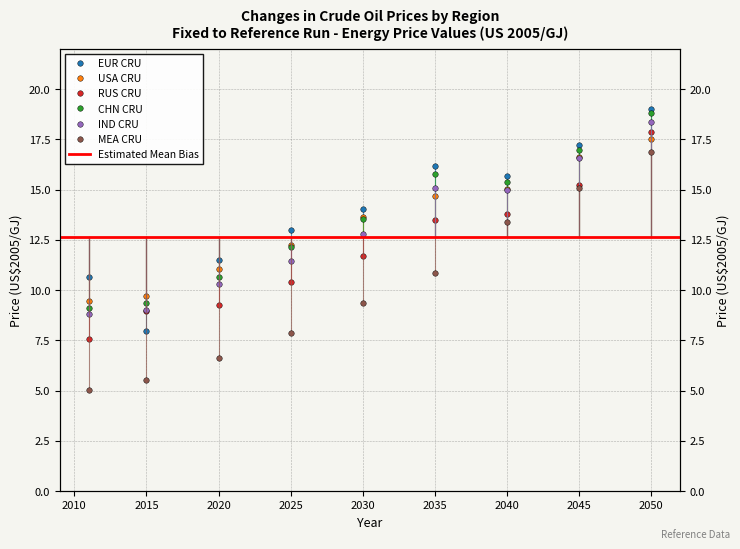

Where does the RUS_CRU series first go above 11?

2030